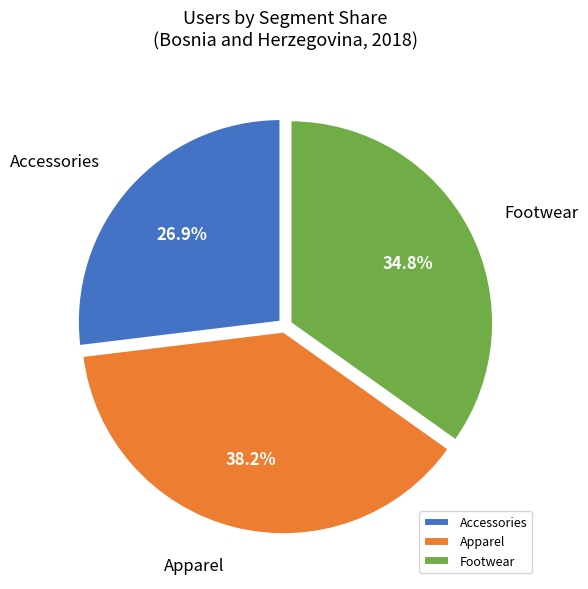

To the nearest percent, what is the average slice percentage?

33%